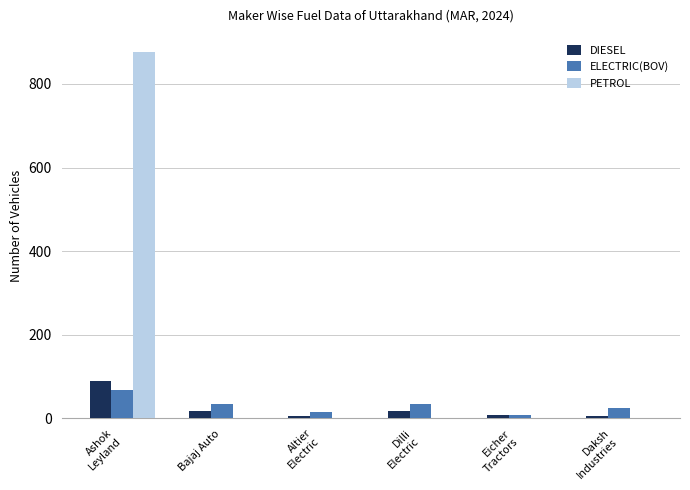

True or false: DIESEL has a value of 17 at Bajaj Auto.

True